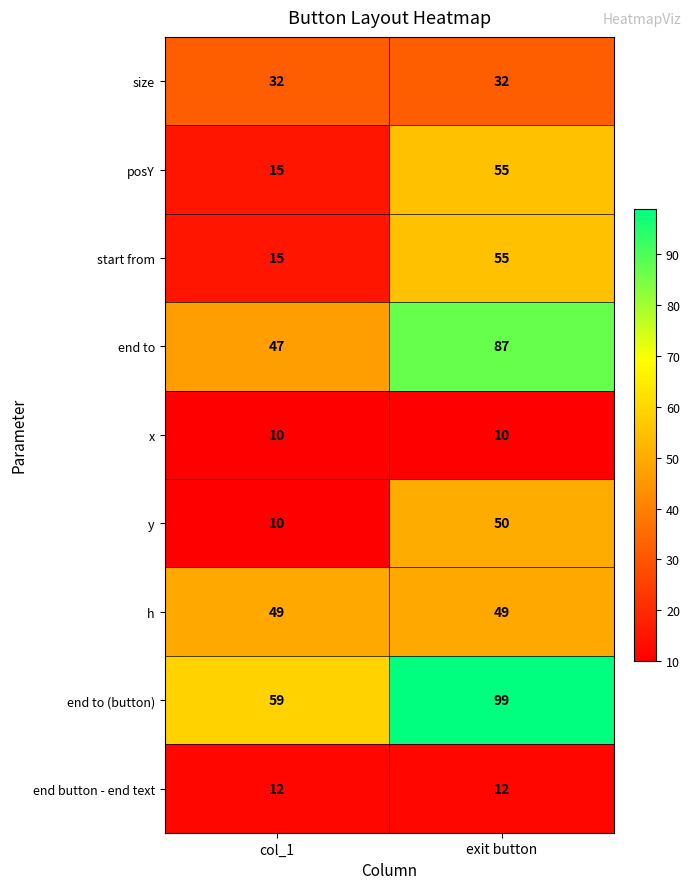

Rank the categories by start from value from highest to lowest.

exit button, col_1